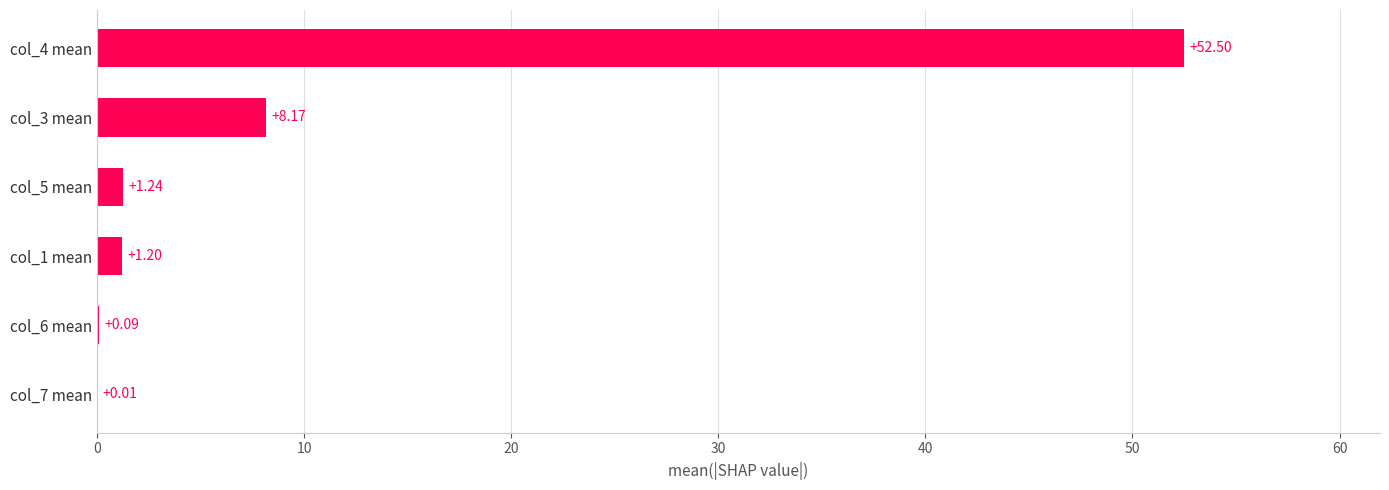

Which category has the highest value across all series?

col_4 mean